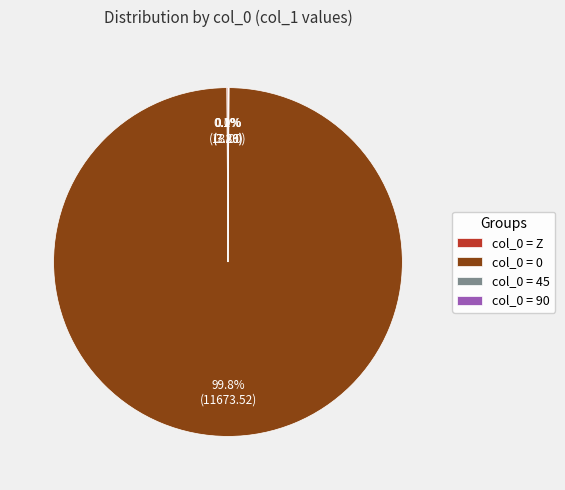

How much of the chart is everything except col_0 = 0?

0.2%